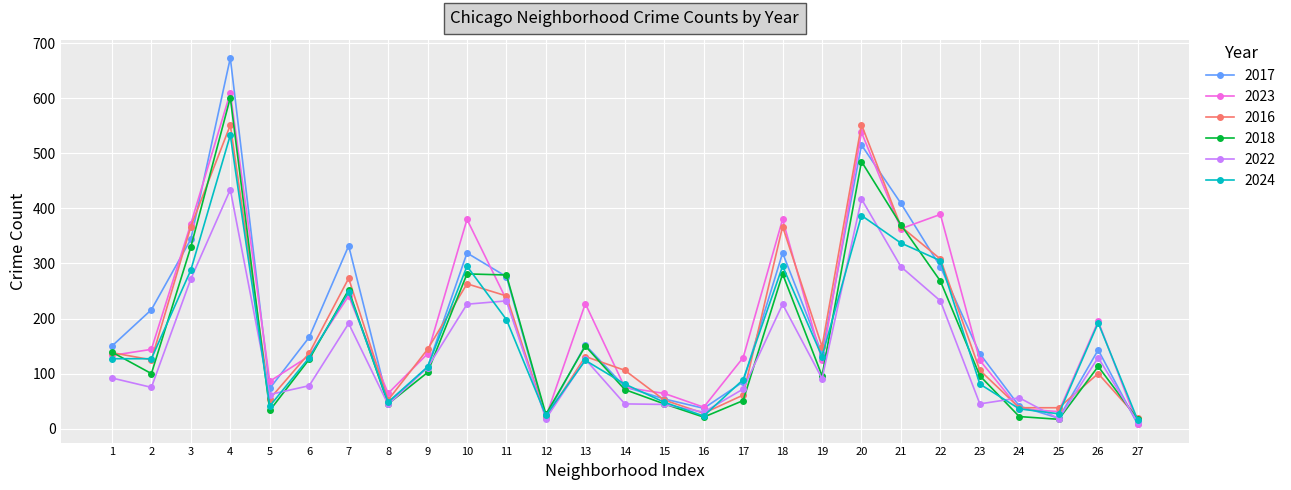

True or false: 2018 has more than 2 points higher than both neighbors.

True